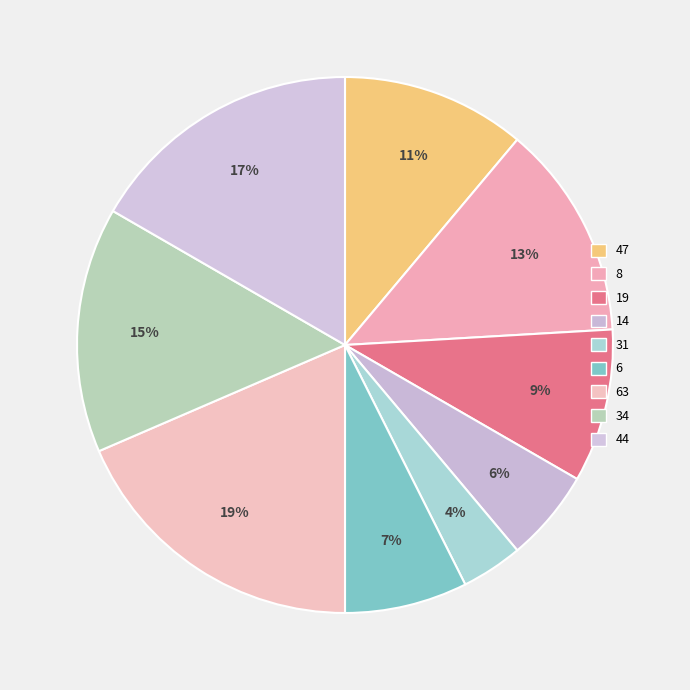

True or false: 19 accounts for 9% of the total.

True